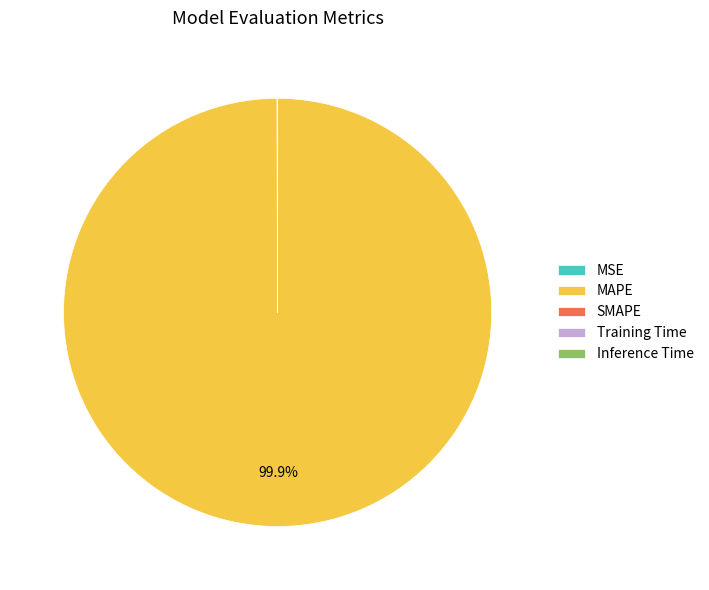

What is the largest slice in the pie chart?

MAPE